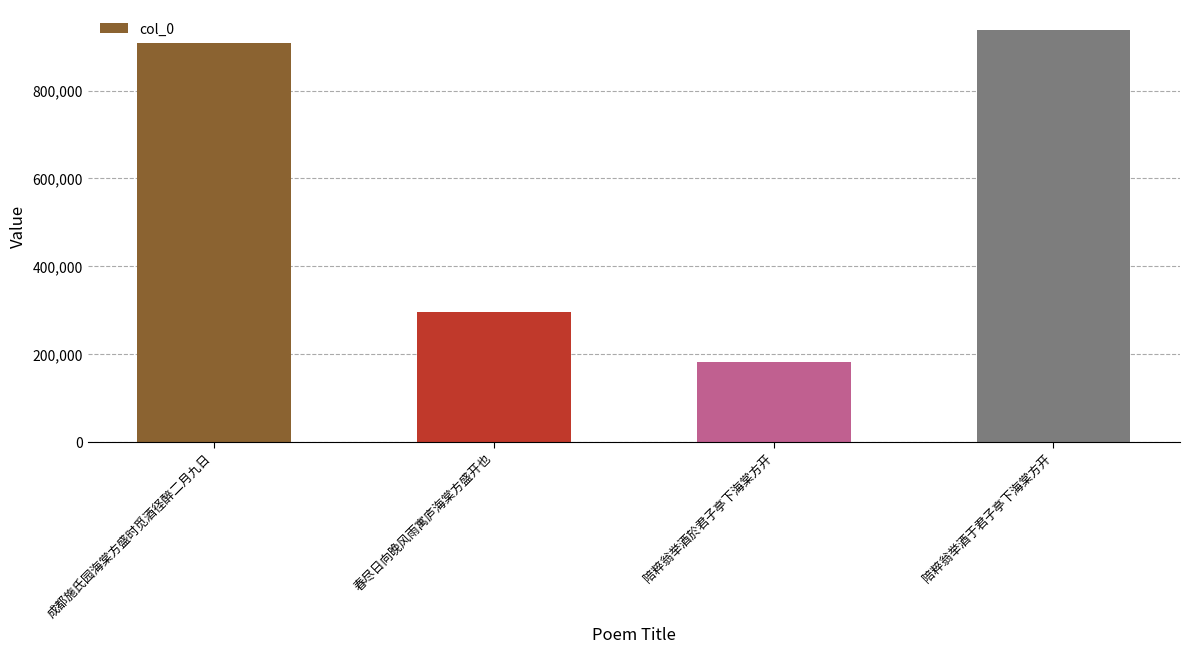

Reading right to left, transcribe all the data shown in this chart.

937993	180740	295569	908741